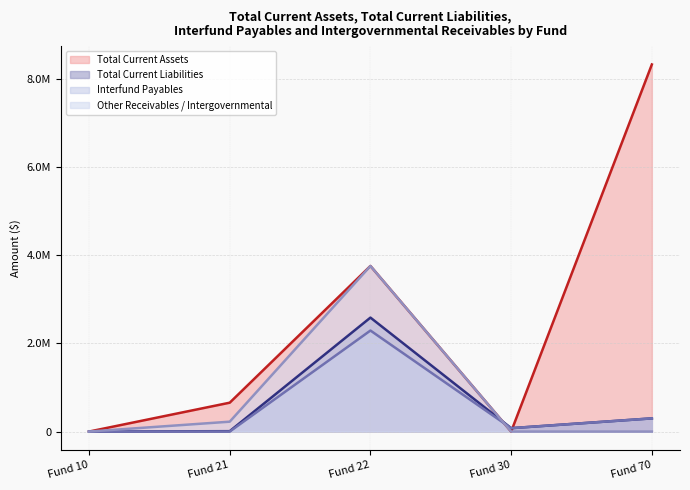

True or false: Interfund Payables and Total Current Liabilities cross at least once.

False